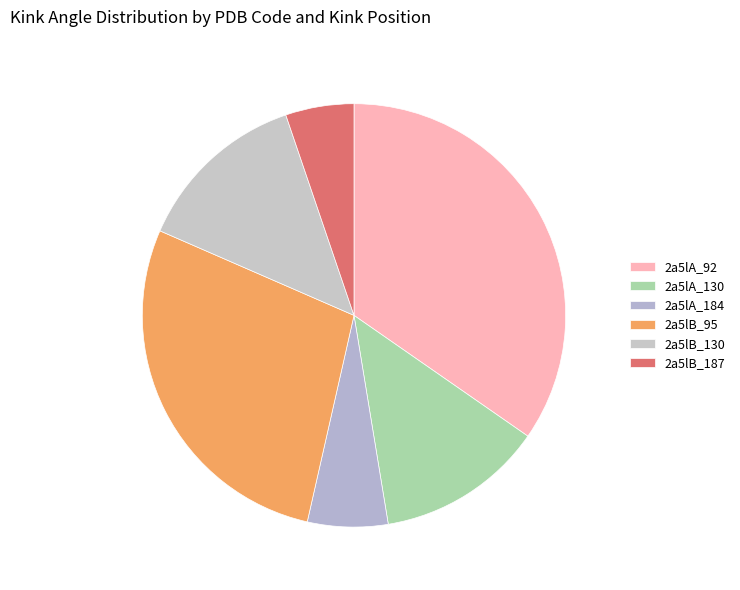

Between 2a5lB_187 and 2a5lA_184, which is larger?

2a5lA_184